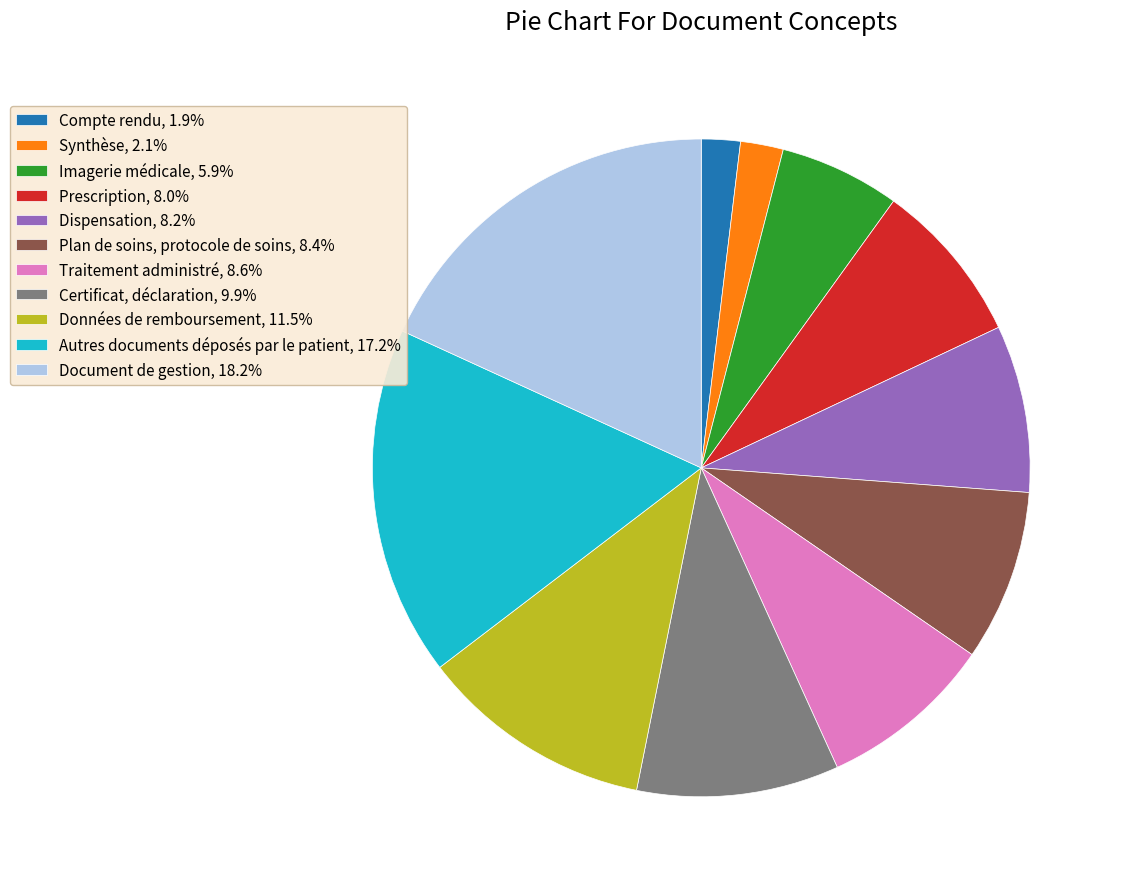

Is there any slice that represents more than half of the pie?

No